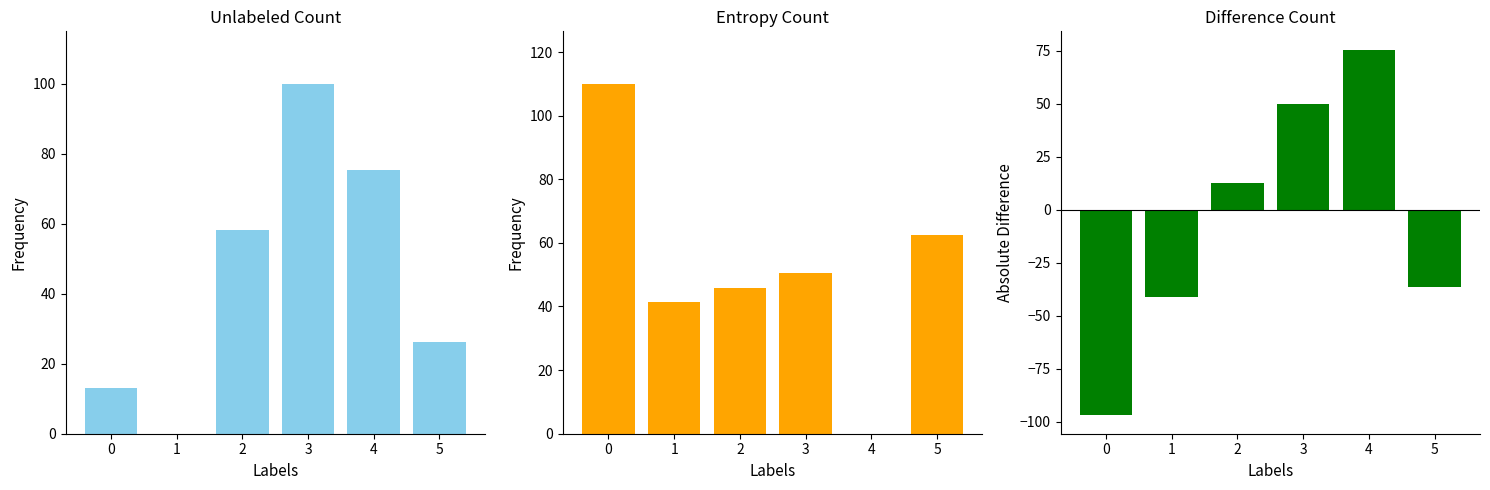

Is the value of country_code_m49 at 3 greater than the value of country_code_imf at 5?

Yes